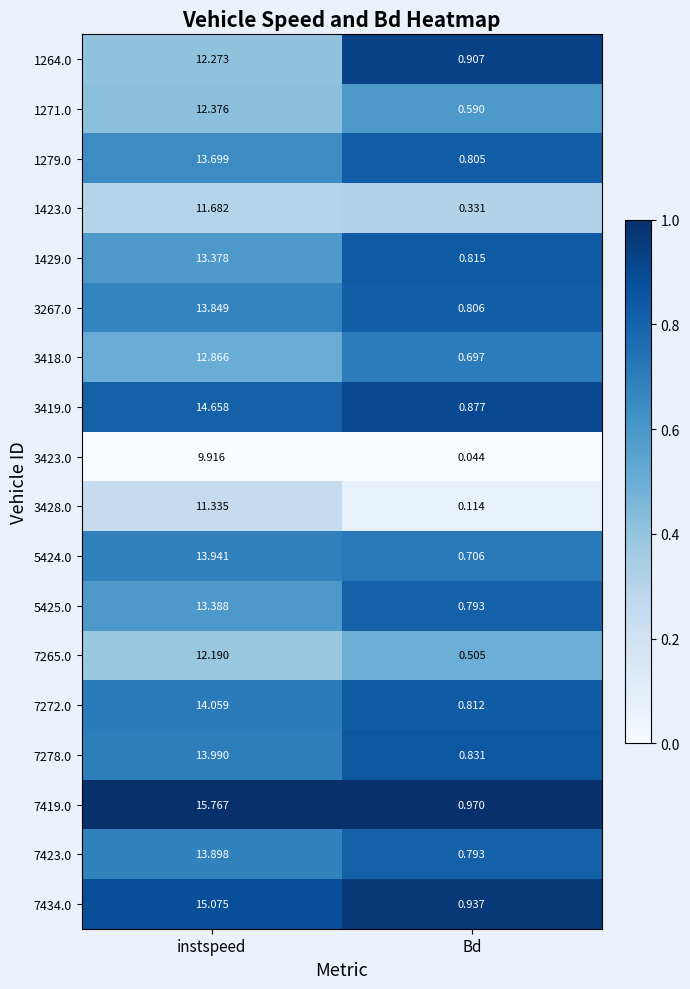

How many distinct data groups are displayed?

18